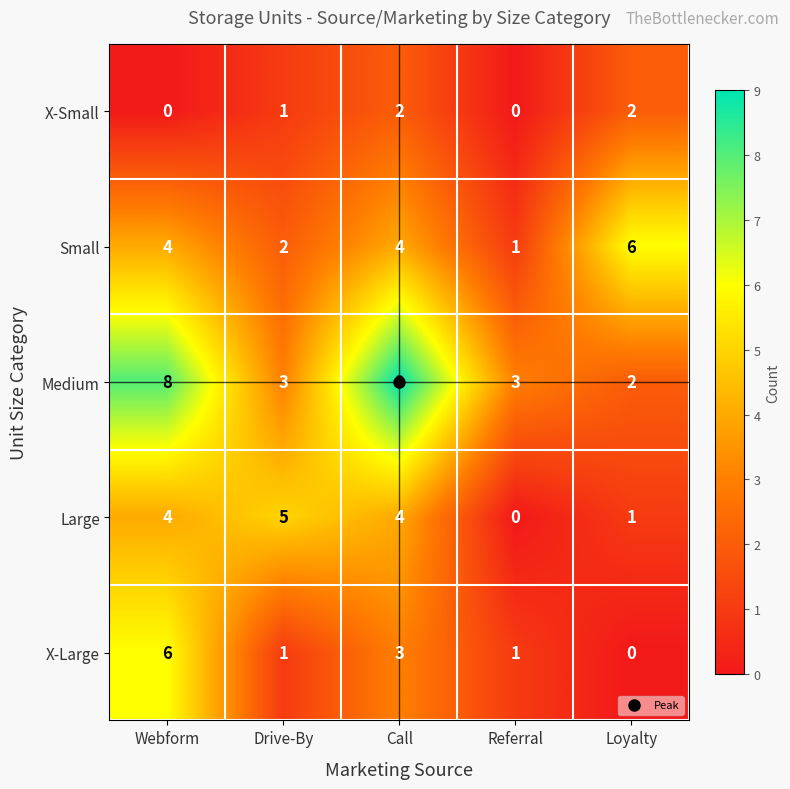

The X-Large series shows 5 at Call. True or false?

False